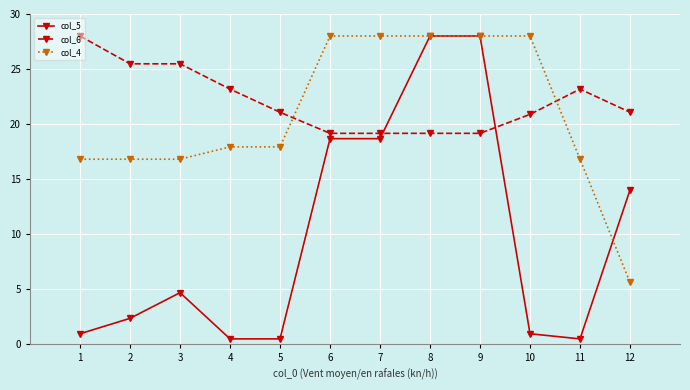

True or false: col_5 has more than 0 points higher than both neighbors.

True